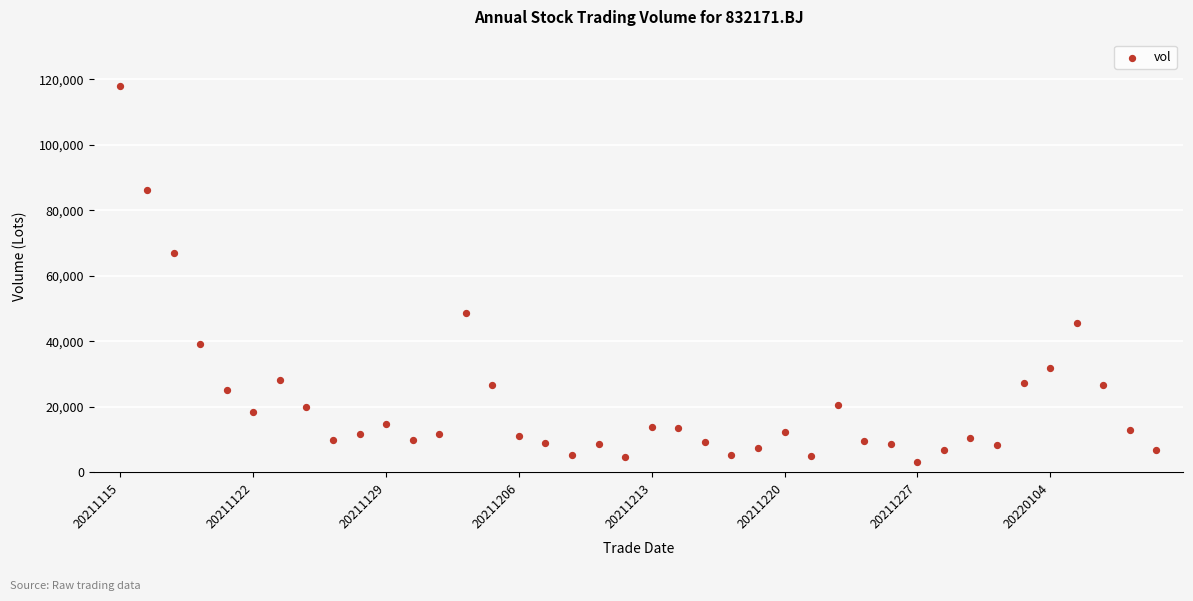

What Y value in the scatter plot is closest to 60512?

66892.1